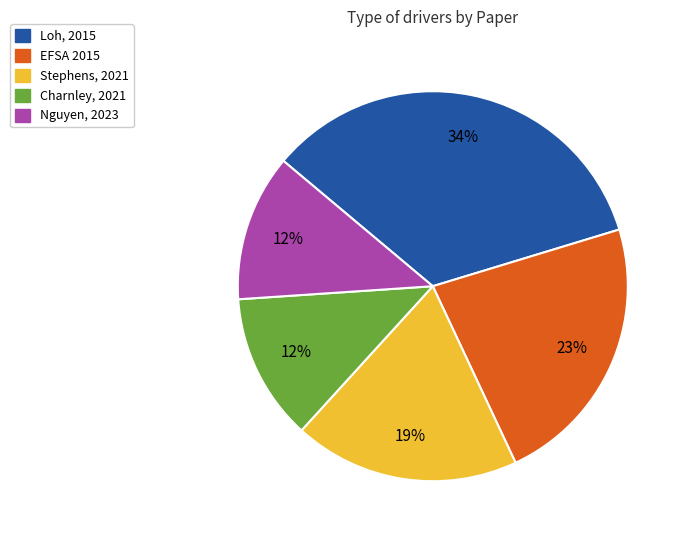

True or false: EFSA 2015 accounts for 37% of the total.

False